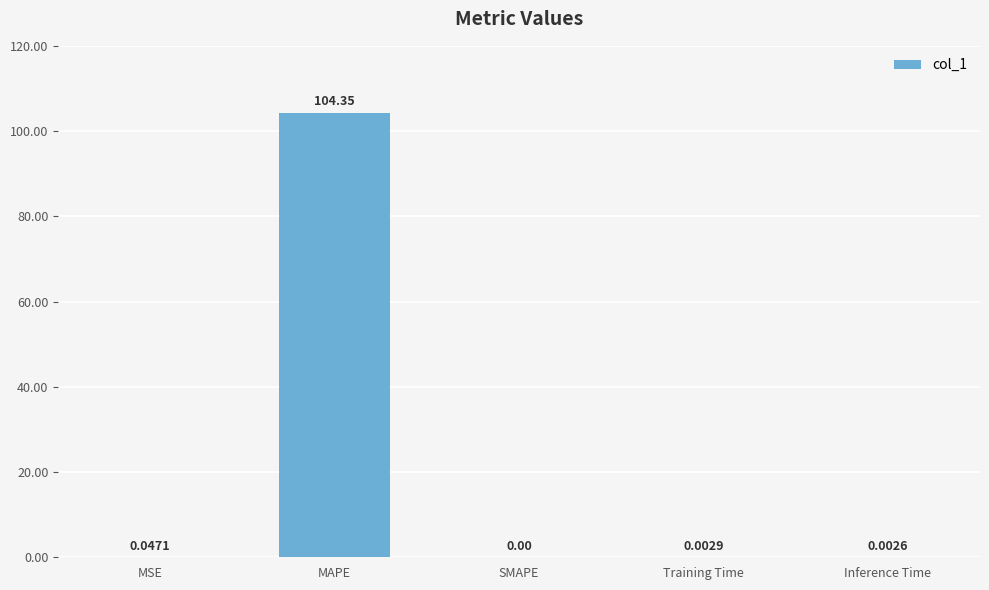

What is the difference between the values at SMAPE and MAPE?

104.3